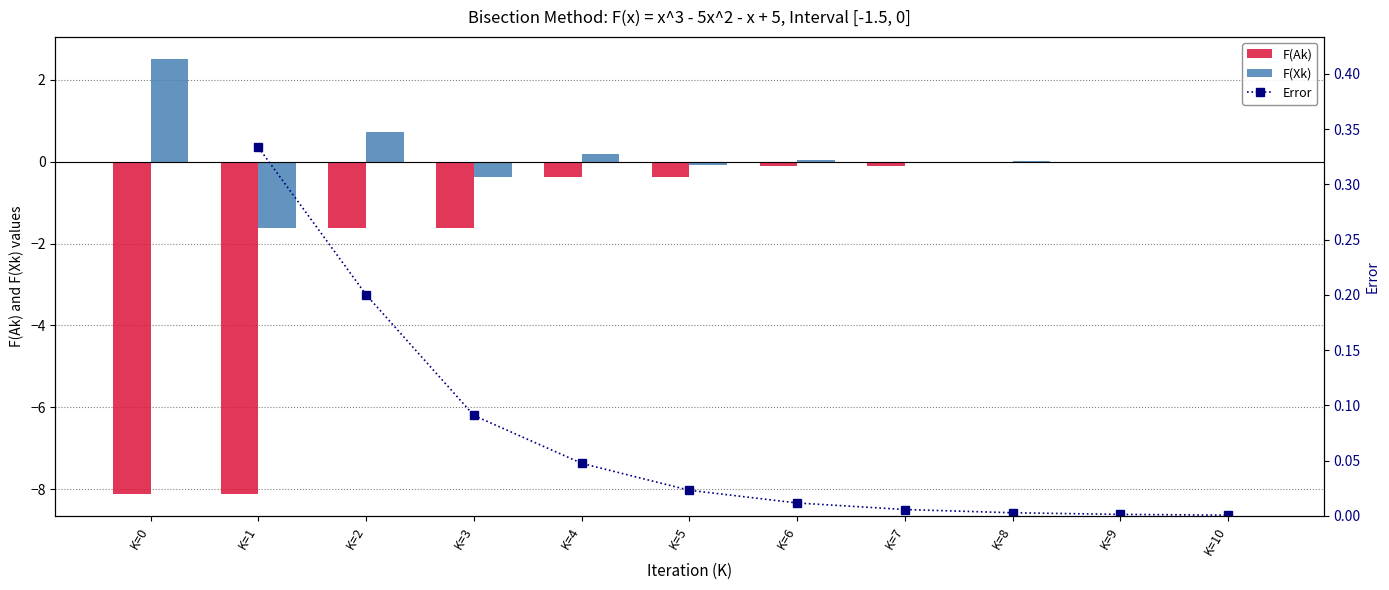

List the labels in order of F(Xk) value, smallest first.

K=1, K=3, K=5, K=7, K=9, K=10, K=8, K=6, K=4, K=2, K=0